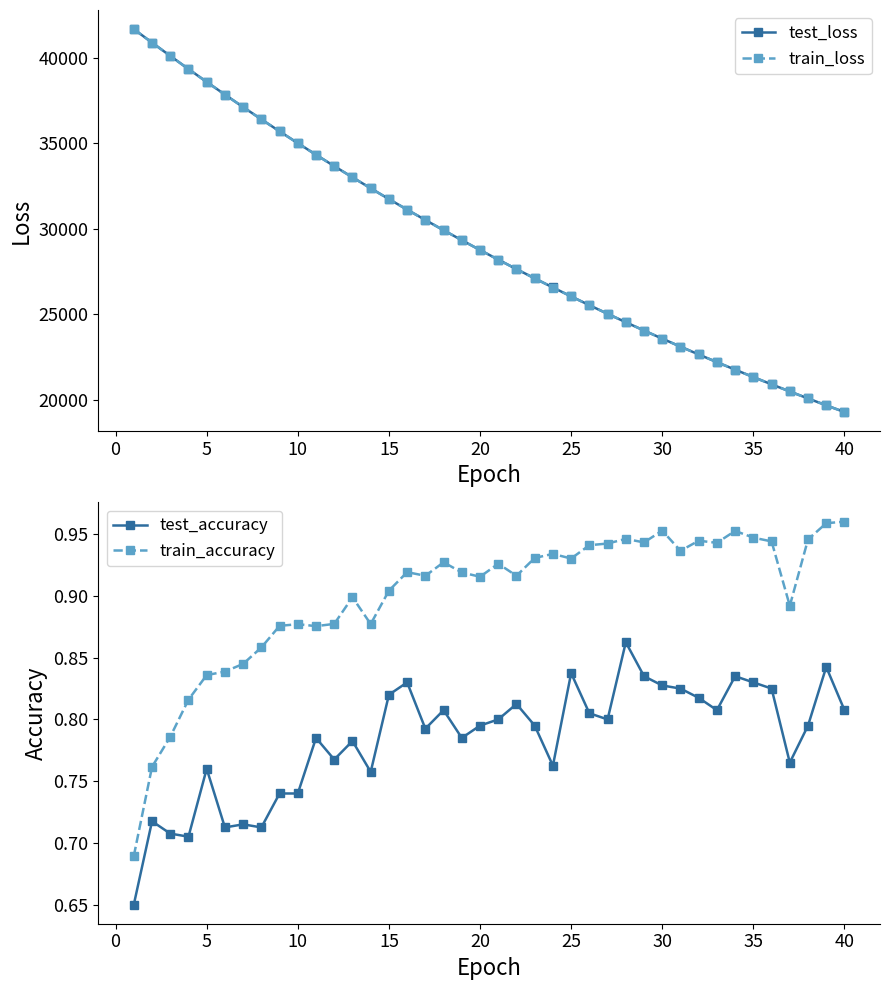

How many data points in test_loss are less than 28760?

20